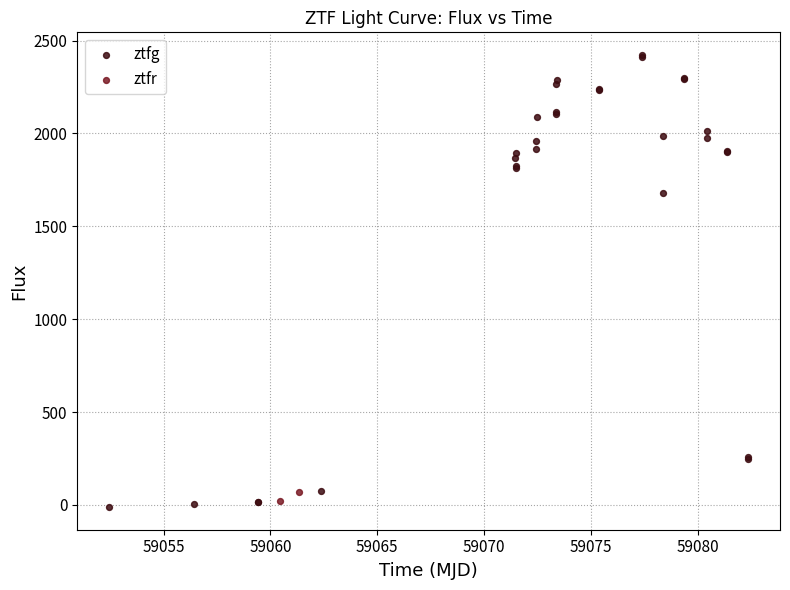

What are all the series names shown in the legend?

ztfg, ztfr